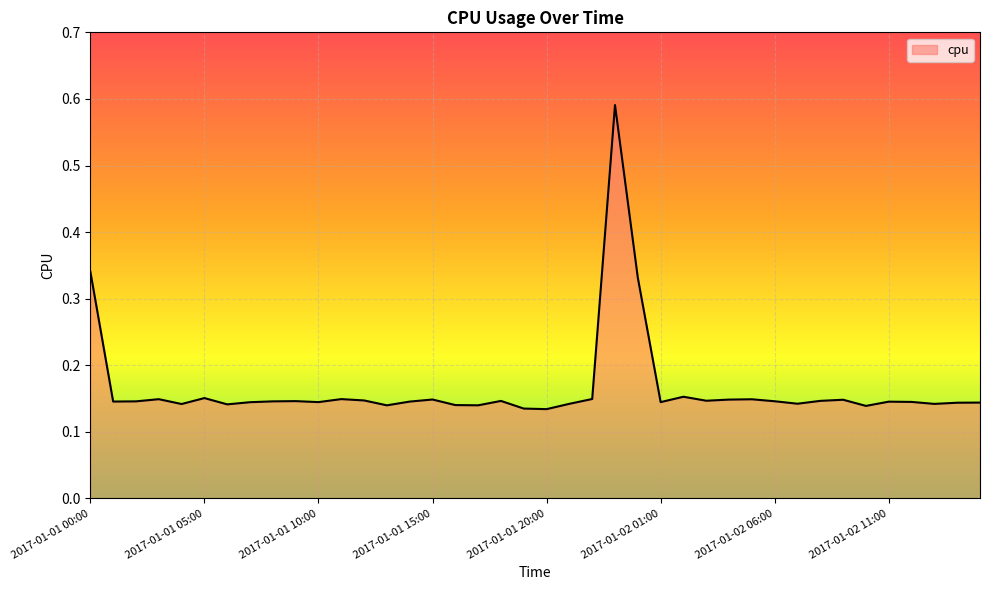

True or false: the data has more than 0 interior local peaks.

True